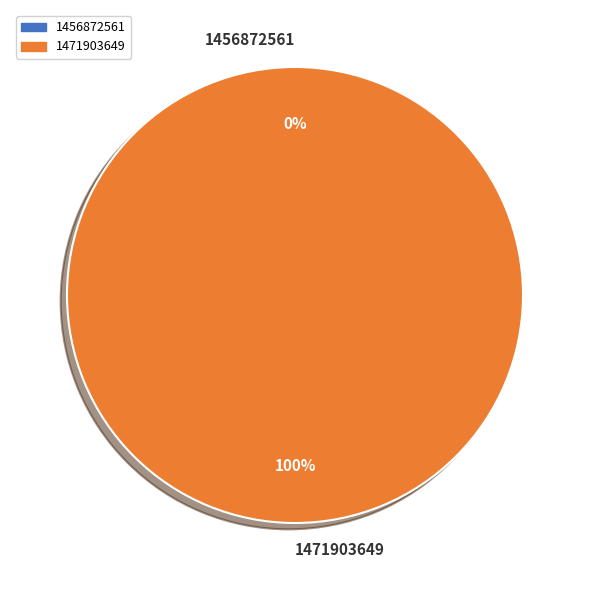

To the nearest percent, what portion does 1471903649 represent?

100%